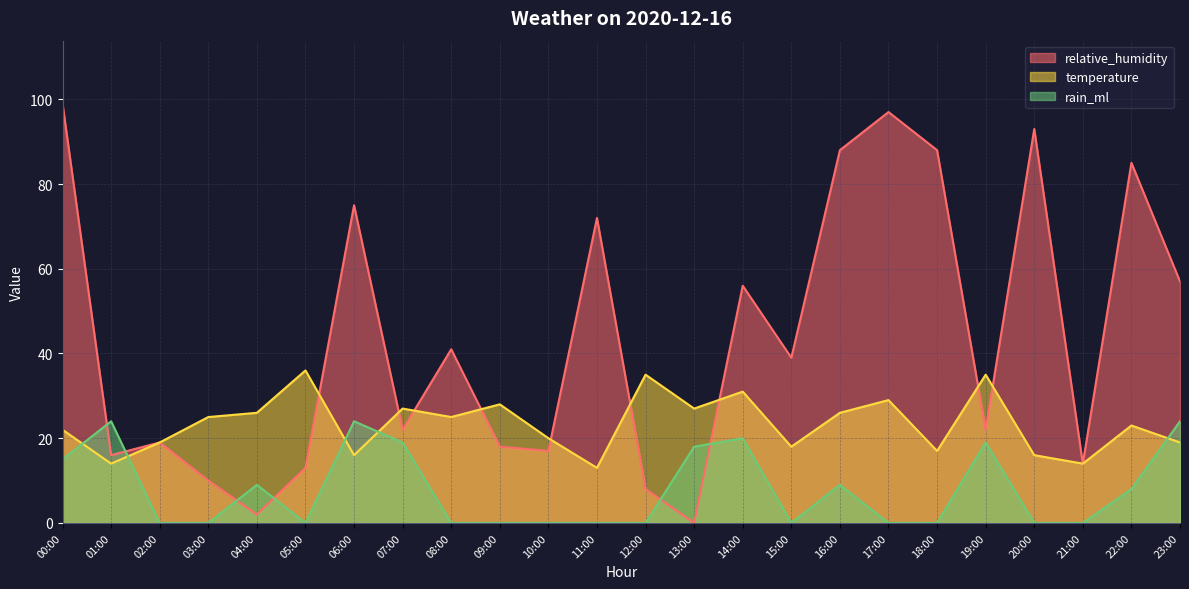

What is the label of the 23rd point from the right?

01:00